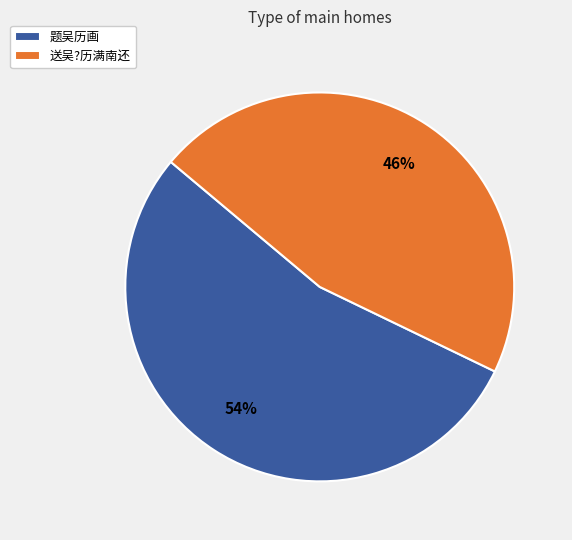

To the nearest percent, what is the average slice percentage?

50%